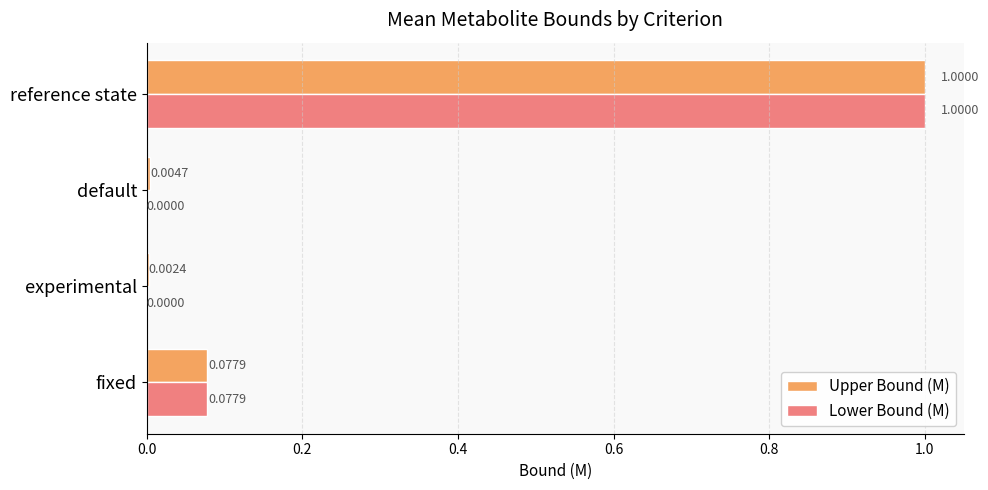

At which label does Lower Bound (M) reach its peak?

reference state